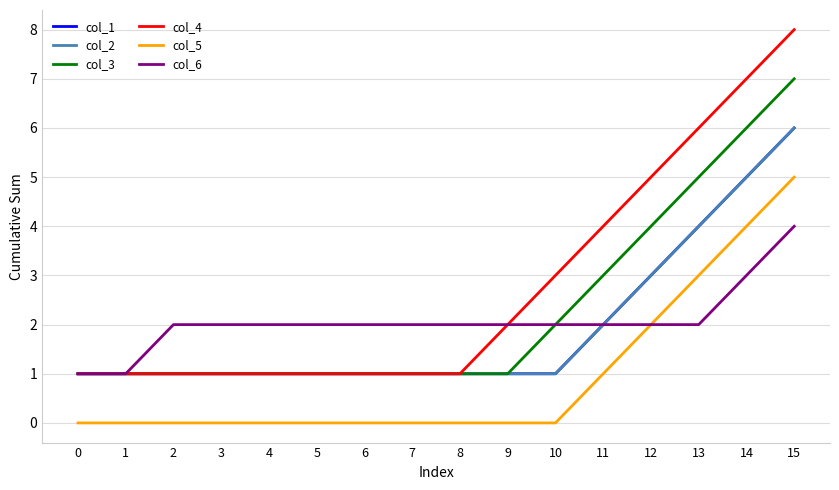

Is this an area chart (filled region under the line)?

No